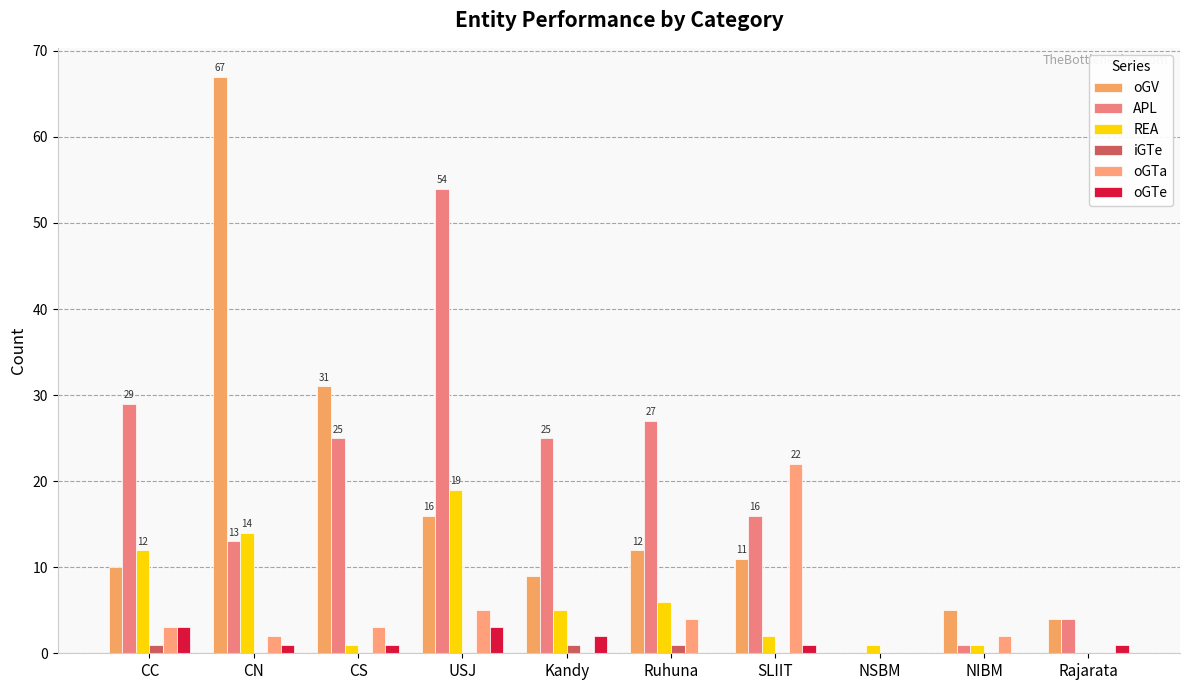

What position from the left is NIBM?

9